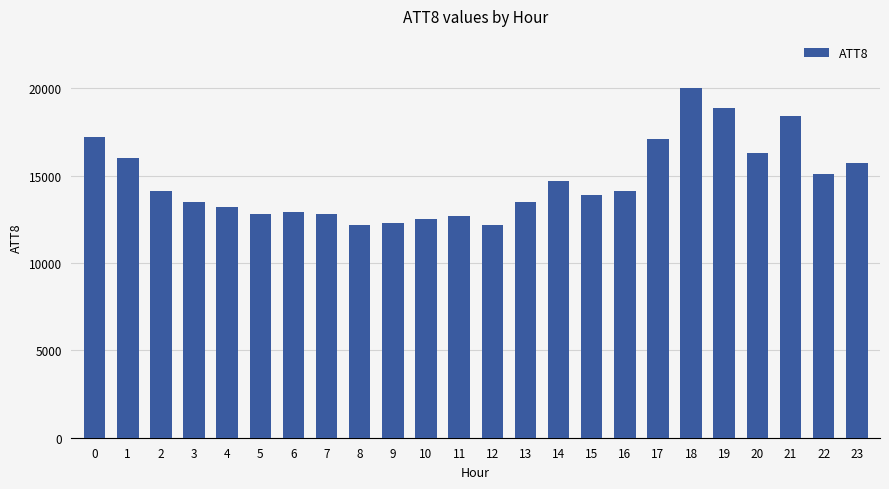

Reading left to right, what are all the values shown in this chart?

17200	16000	14100	13500	13200	12800	12900	12800	12200	12300	12500	12700	12200	13500	14700	13900	14100	17100	20000	18900	16300	18400	15100	15700